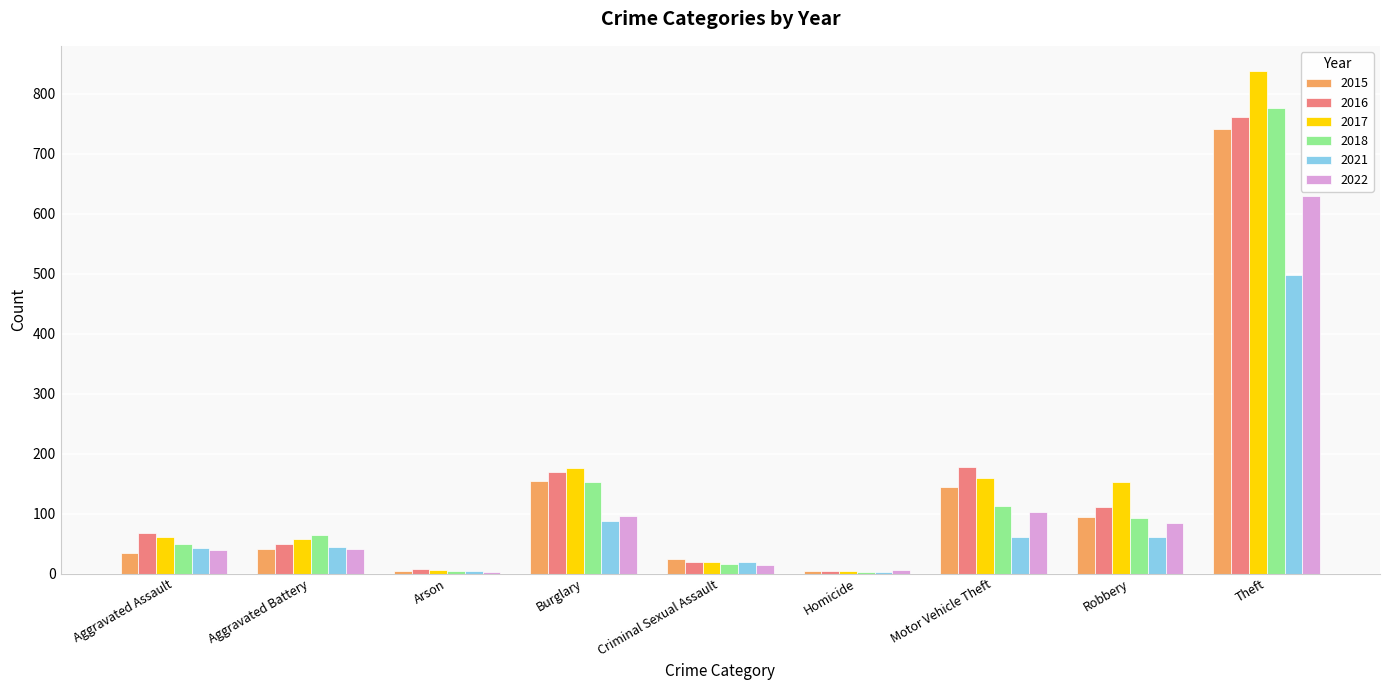

What is the total value across all series at Aggravated Assault?

294